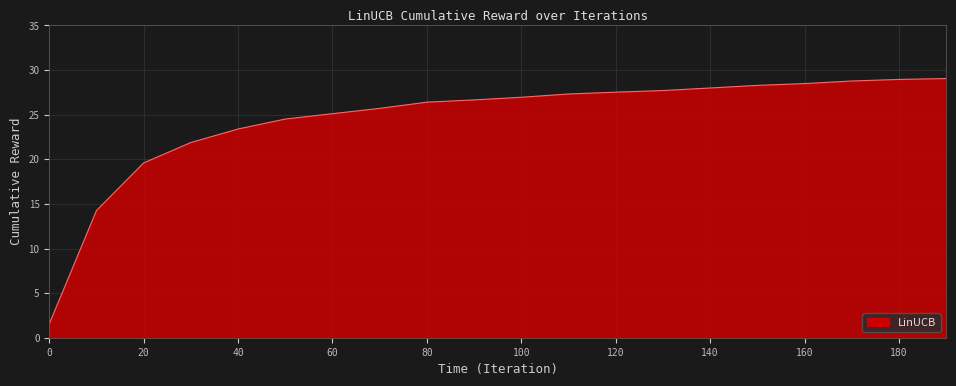

What is the difference between the maximum and minimum values?

27.5